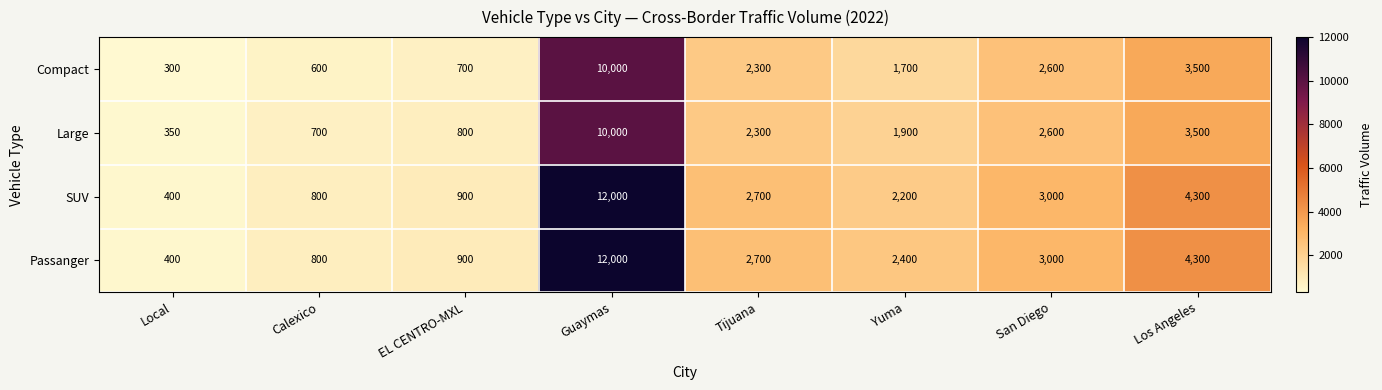

Which series has the largest total across all categories?

Passanger